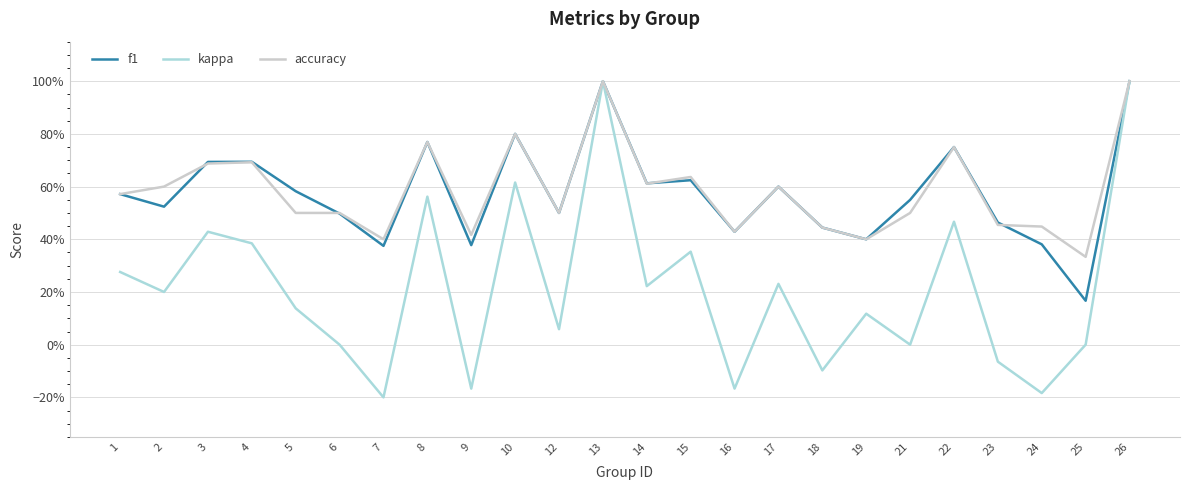

Between 3 and 17, which series saw the biggest shift?

kappa